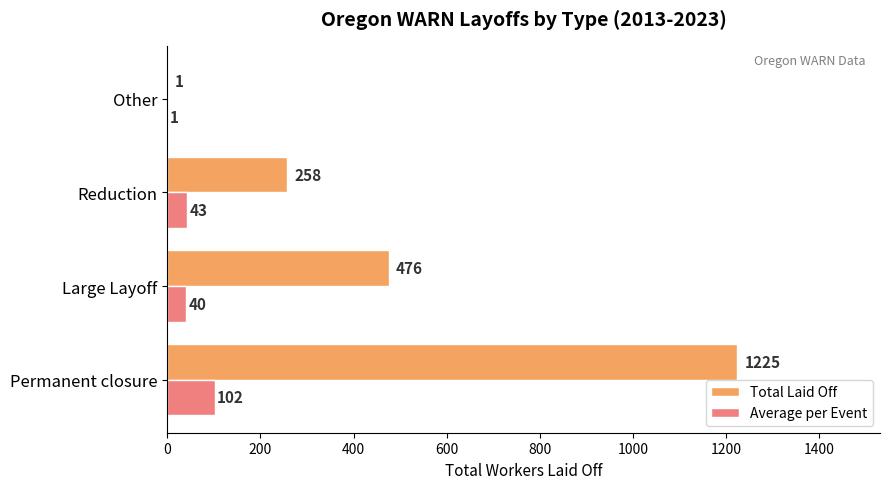

The Total Laid Off series shows 1 at Other. True or false?

True